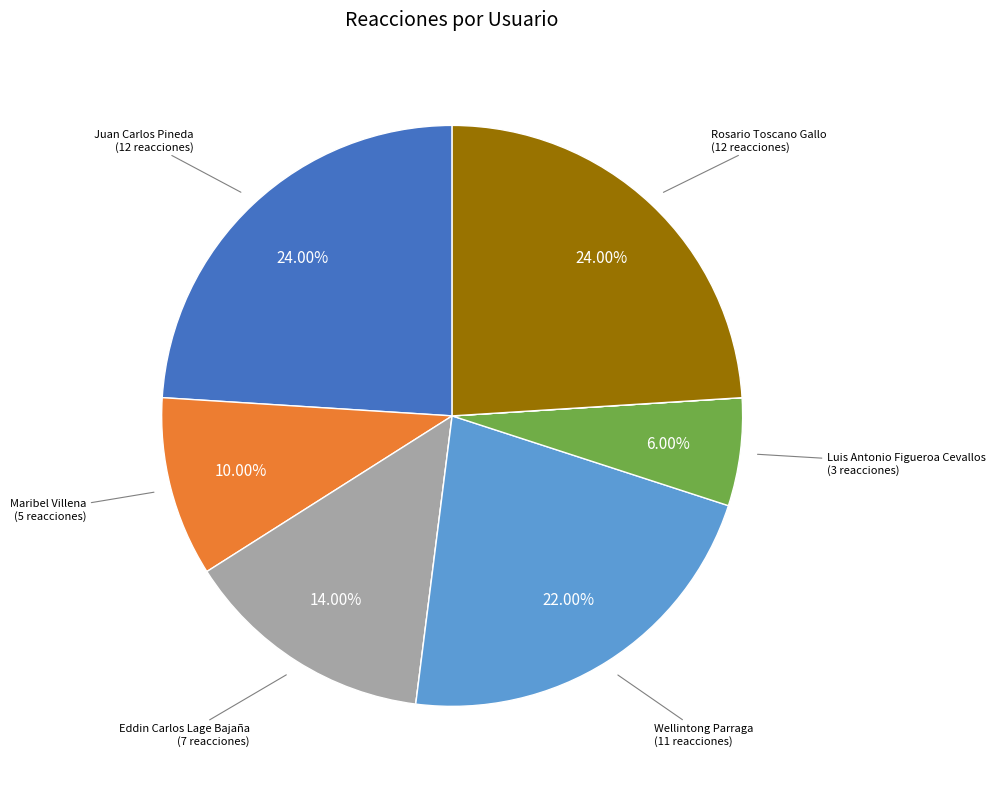

Does any single category account for the majority?

No